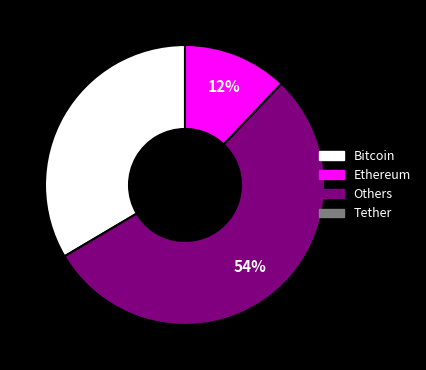

How many slices are in this pie chart?

3